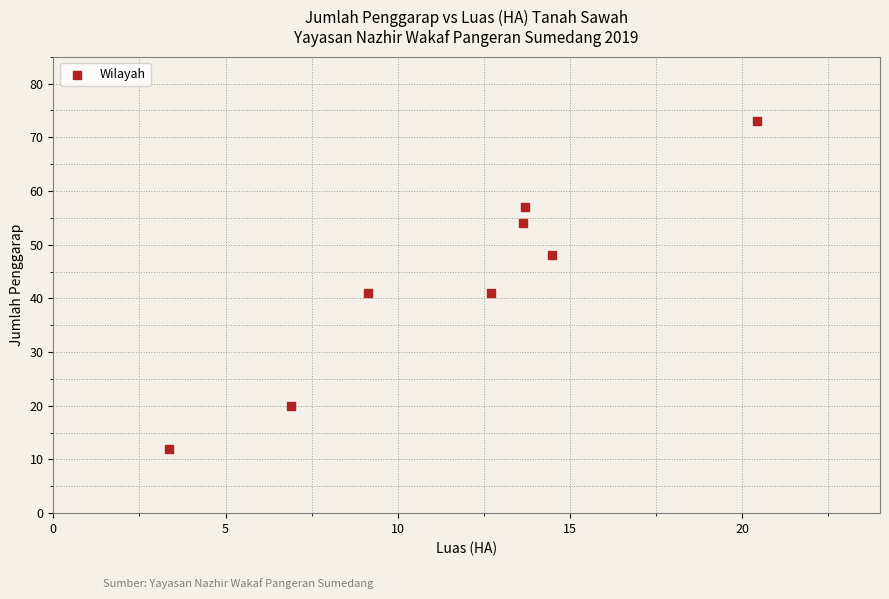

What is the average Y value?

43